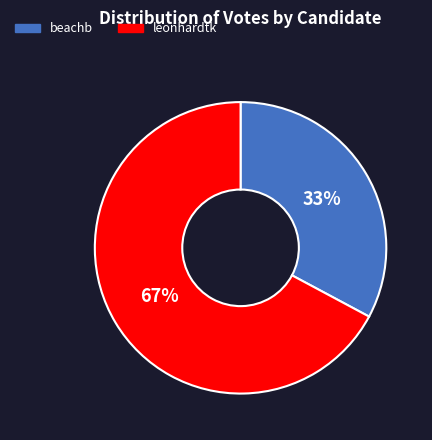

Which slice is the smallest?

beachb